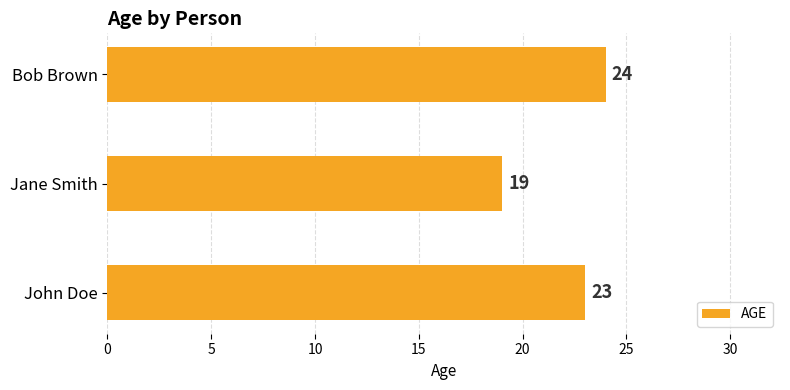

What is the smallest value displayed?

19